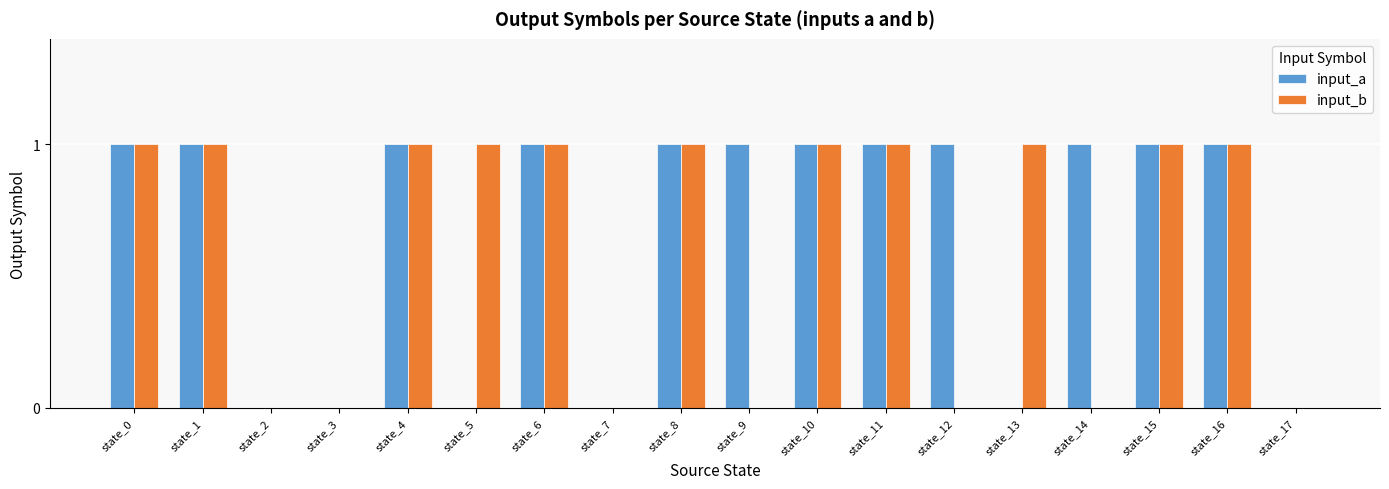

Are the bars horizontal?

No